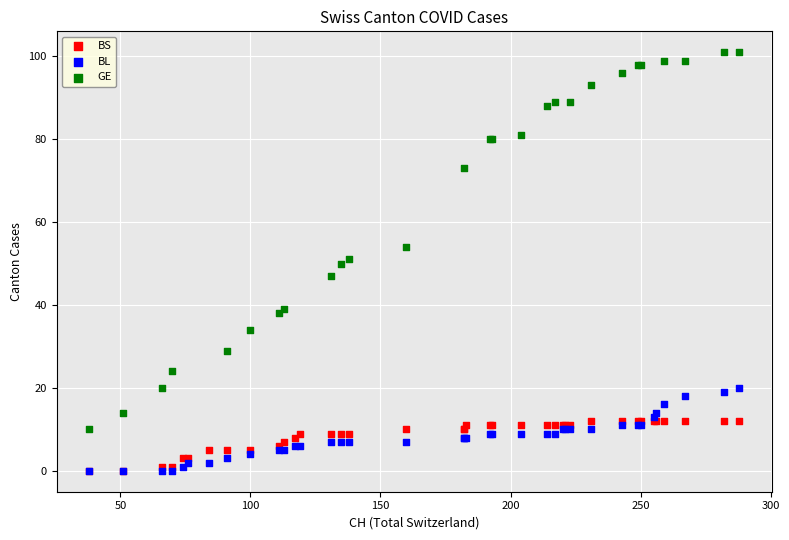

Which series has the widest spread of Y values?

GE